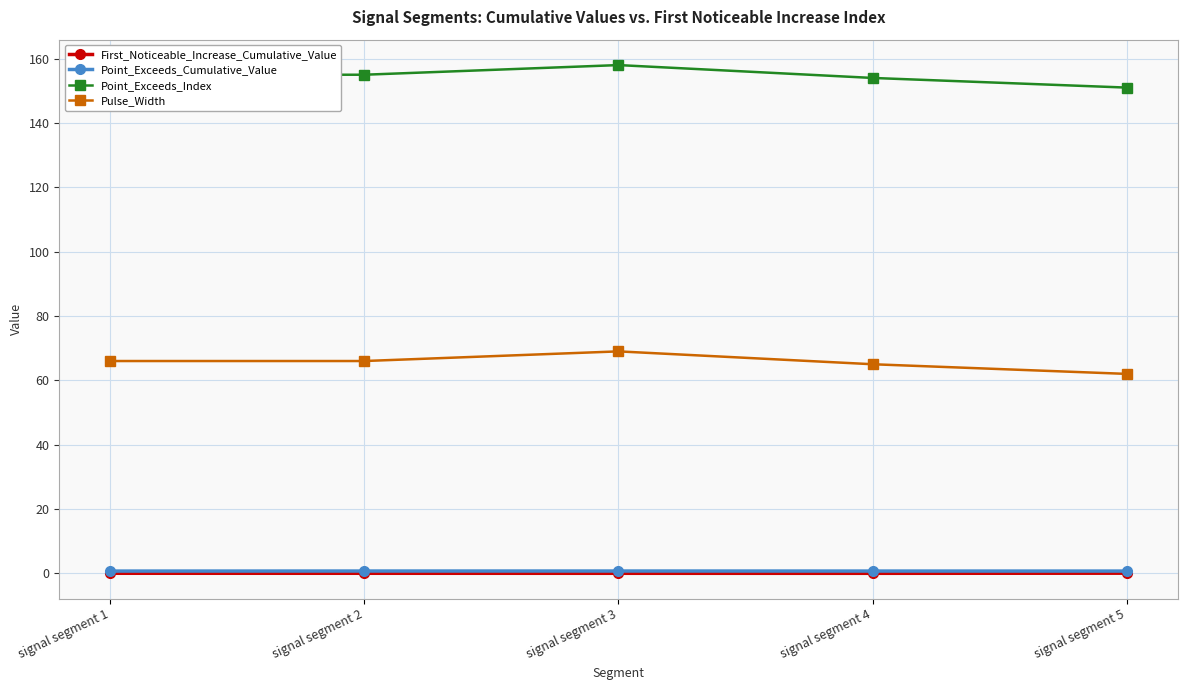

Which series has the largest total across all categories?

Point_Exceeds_Index